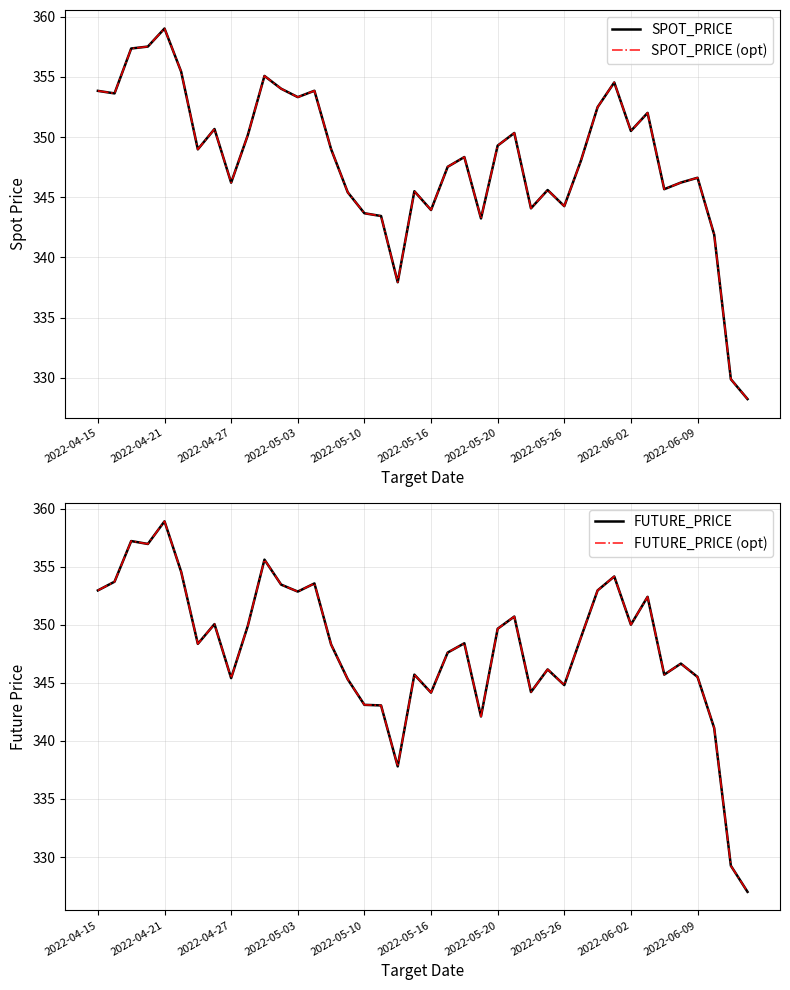

What position from the right is 26?

14